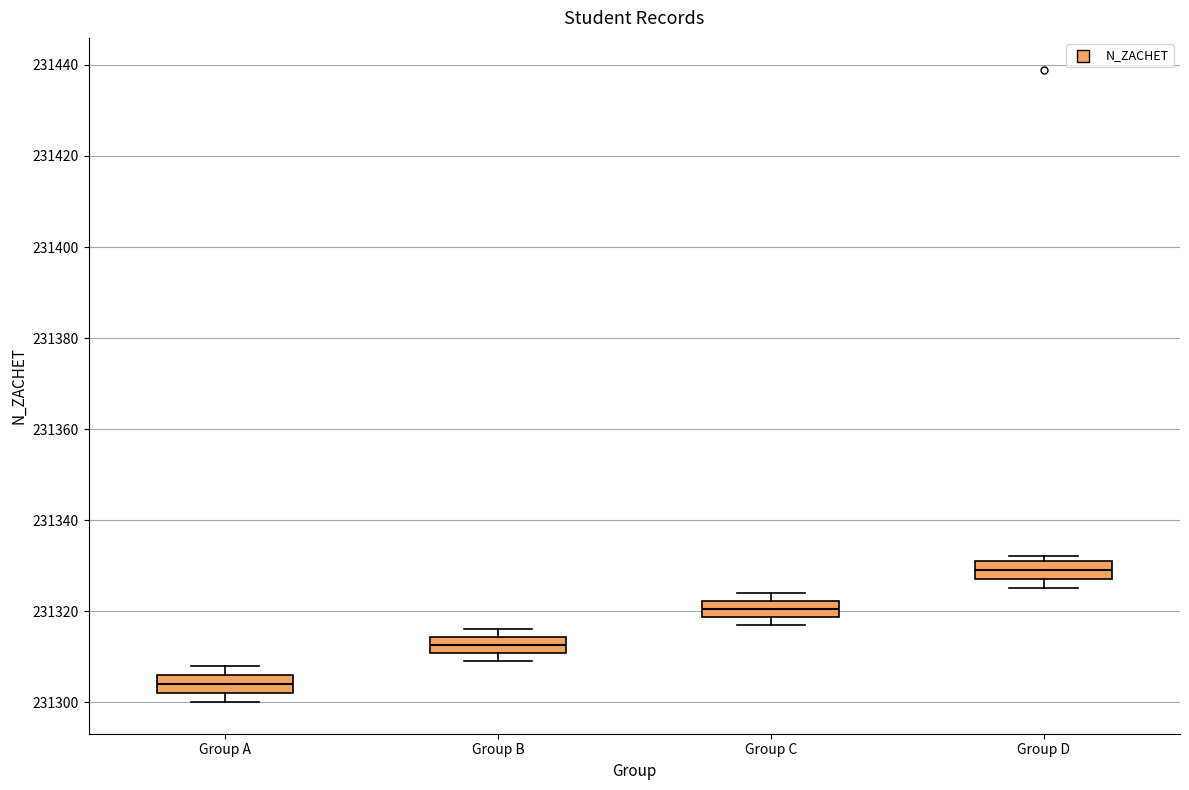

Reading left to right, transcribe this box plot: for each box, give where its median line is, the range the box spans, and where its two whiskers end, as read against the y-axis. The values are not printed on the chart, so give them approximately, as read against the axis.

Group A: median 231304, box 231302 to 231306, whiskers 231300 to 231308
Group B: median 231312, box 231310 to 231314, whiskers 231310 (just below the box's lower edge) to 231316
Group C: median 231320, box 231318 to 231322, whiskers 231318 (just below the box's lower edge) to 231324
Group D: median 231330, box 231328 to 231332, whiskers 231326 to 231332 (just above the box's upper edge)